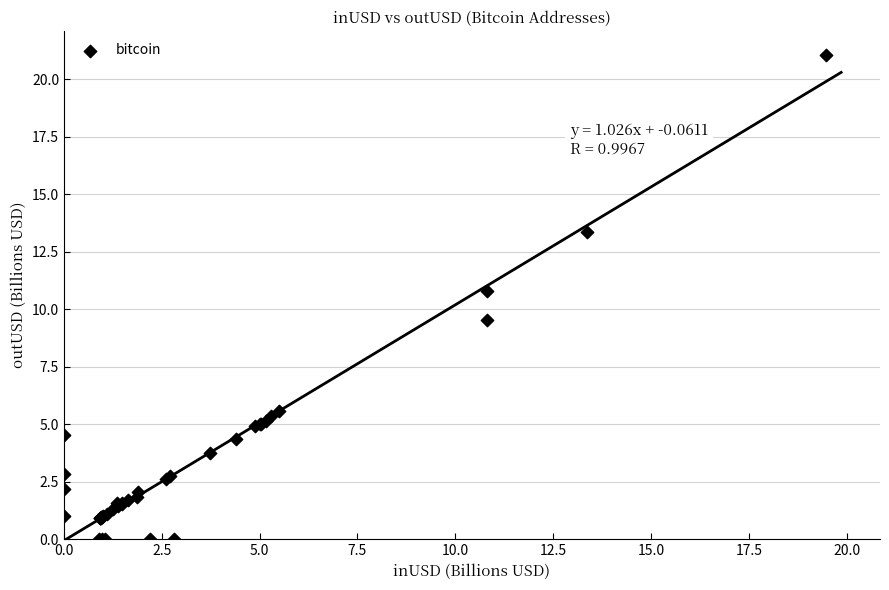

What Y value in the scatter plot is closest to 10?

9.5